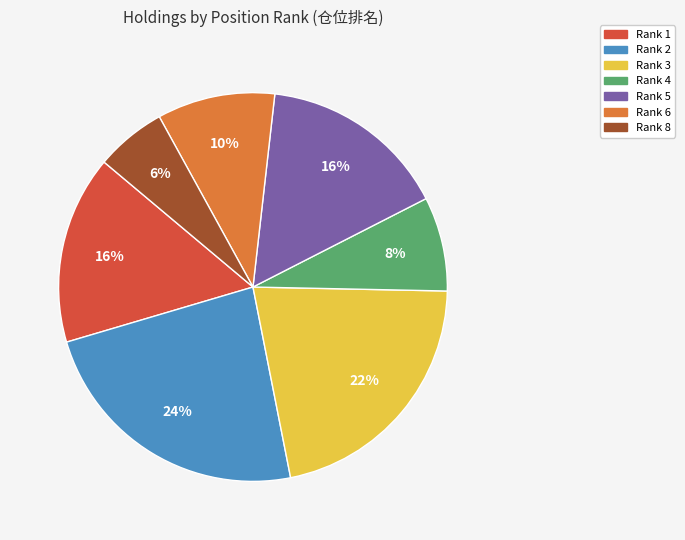

To the nearest percent, what is the average slice percentage?

14%